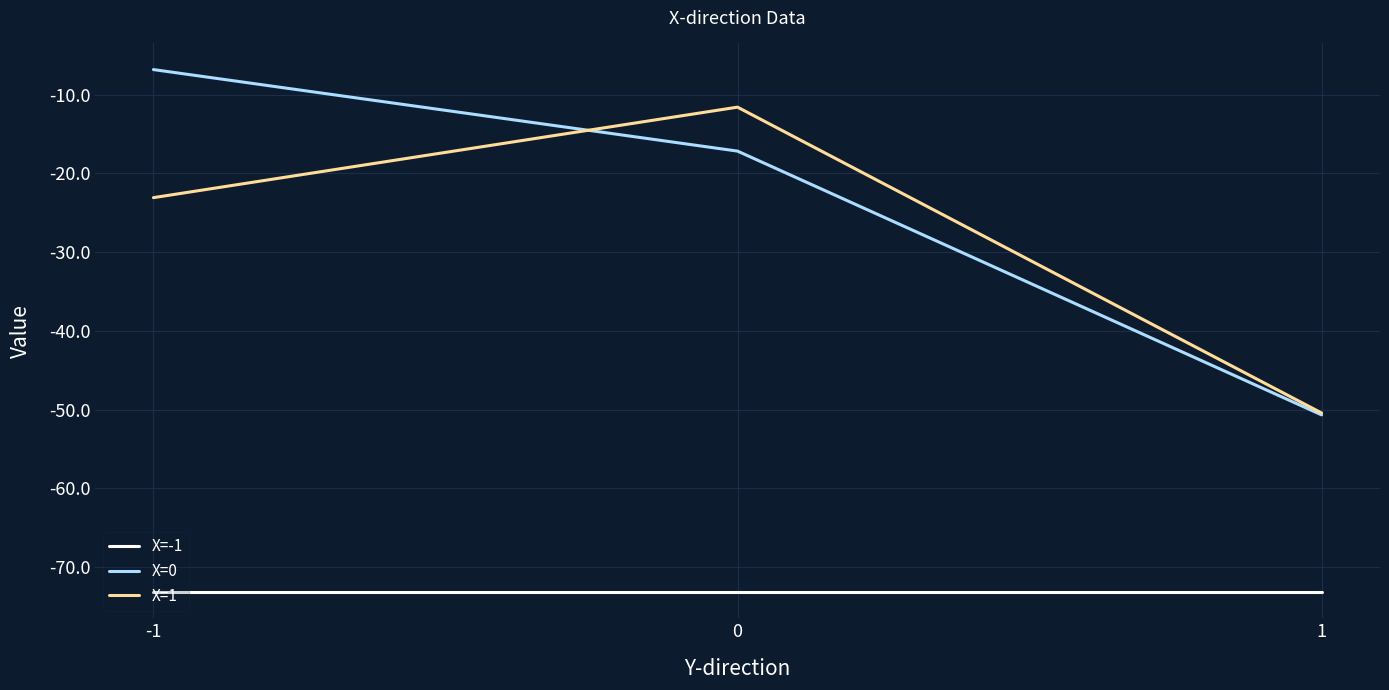

List the labels in order of X=1 value, largest first.

0, -1, 1